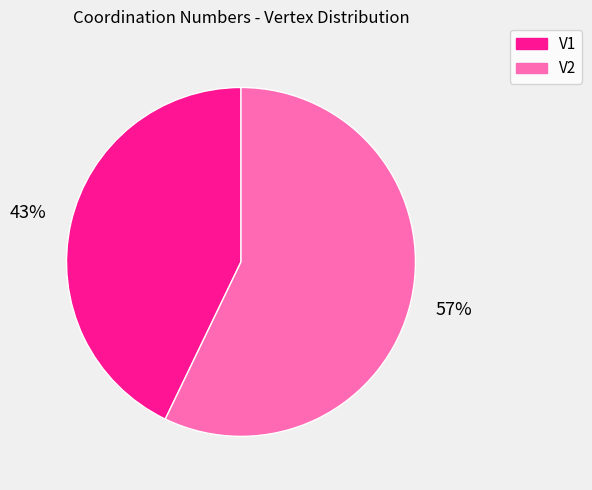

What is the largest slice in the pie chart?

V2